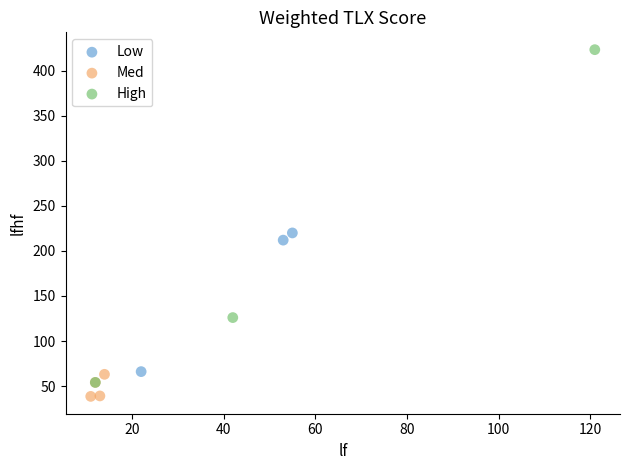

Which series has the largest Y range (max minus min)?

High